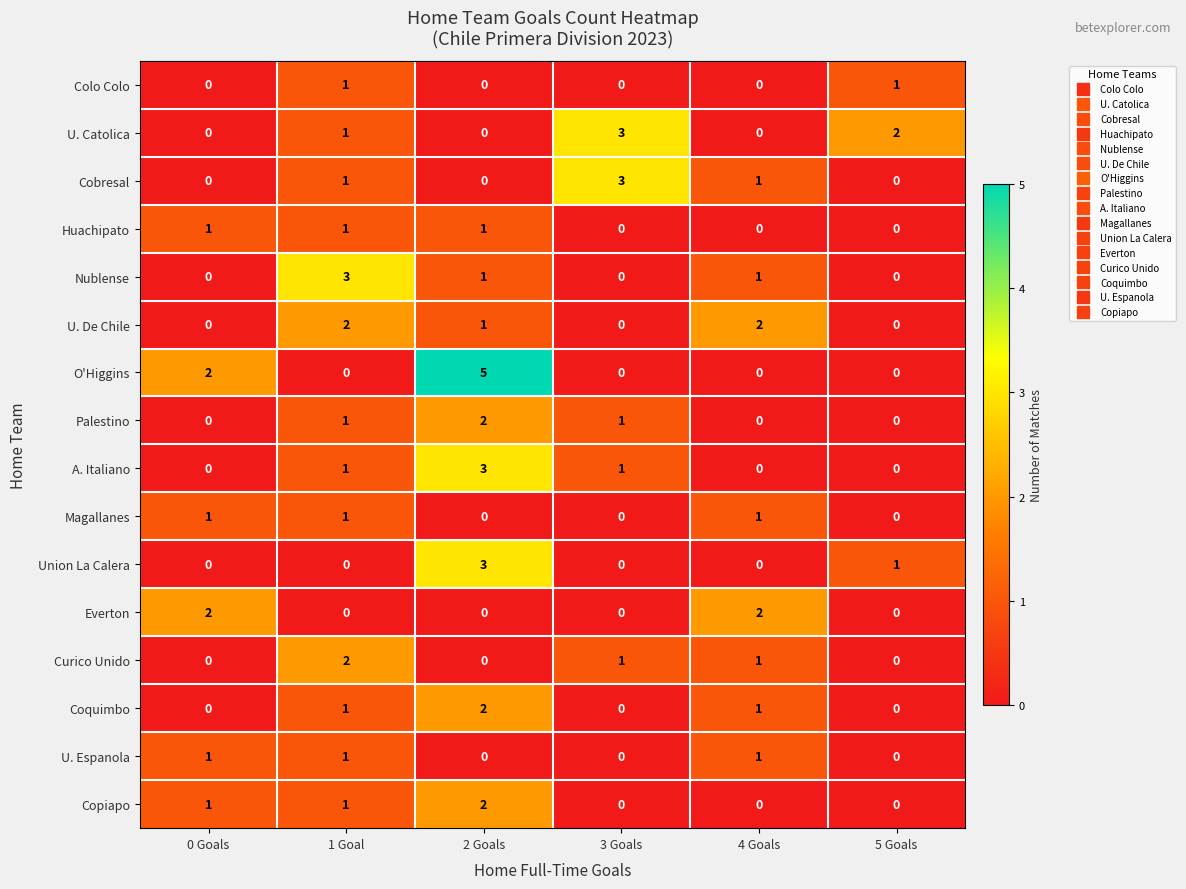

Count the A. Italiano values in the range 0 to 1.

5